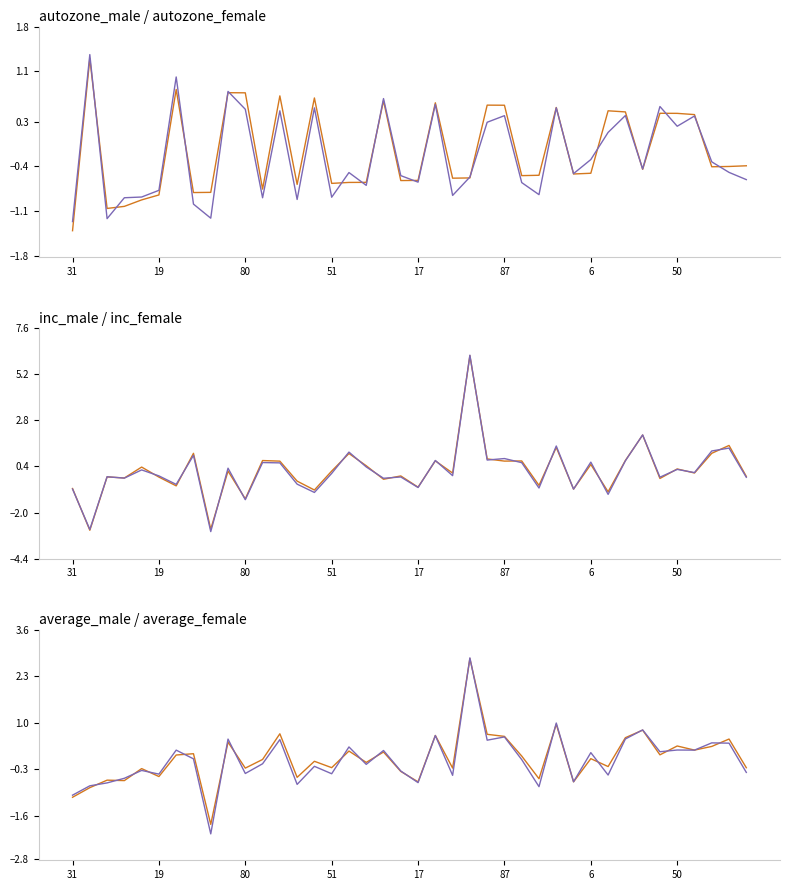

Which series ends up on top after the final intersection of autozone_female and inc_male?

inc_male